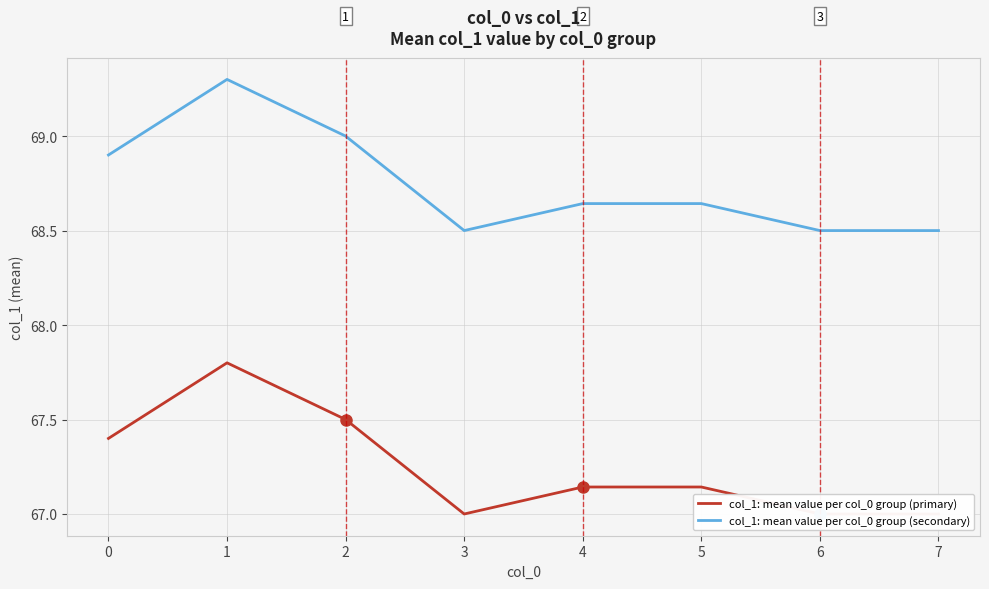

True or false: col_1: mean value per col_0 group (primary) has a value of 67.8 at 1.

True